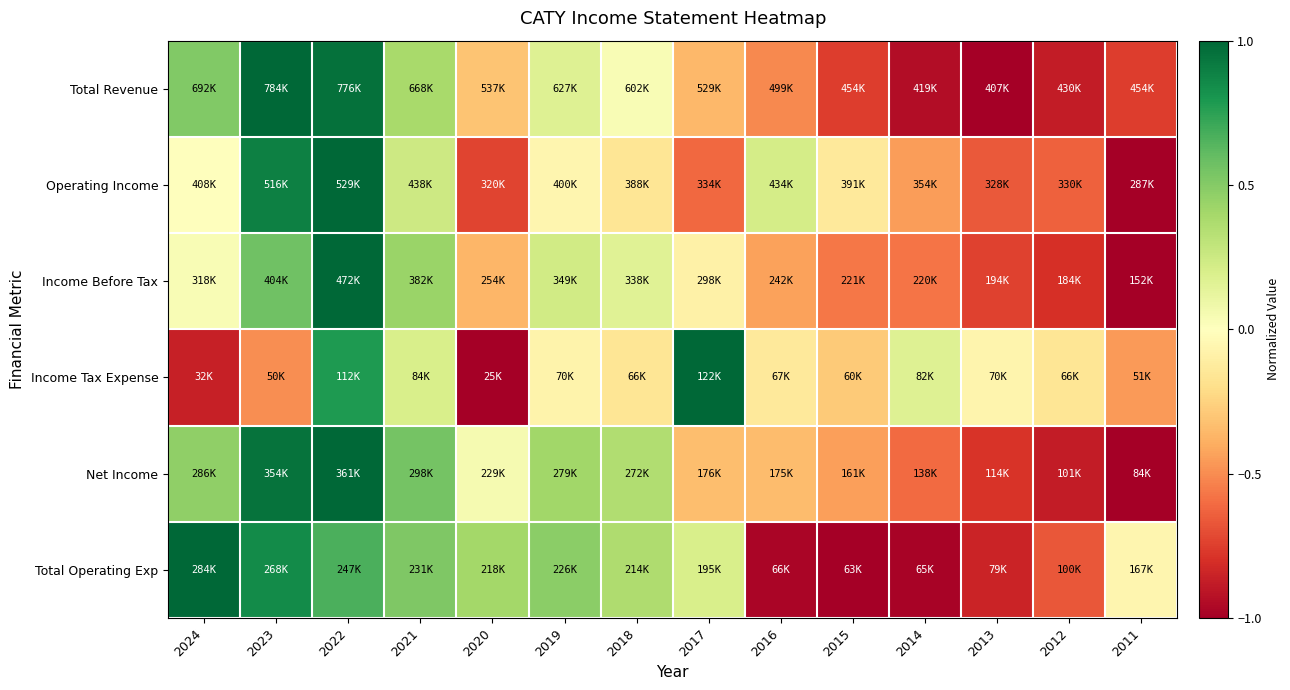

At how many categories does at least one series exceed 0?

10